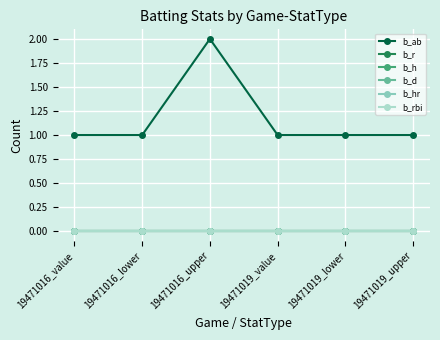

How many categories are shown in the chart?

6